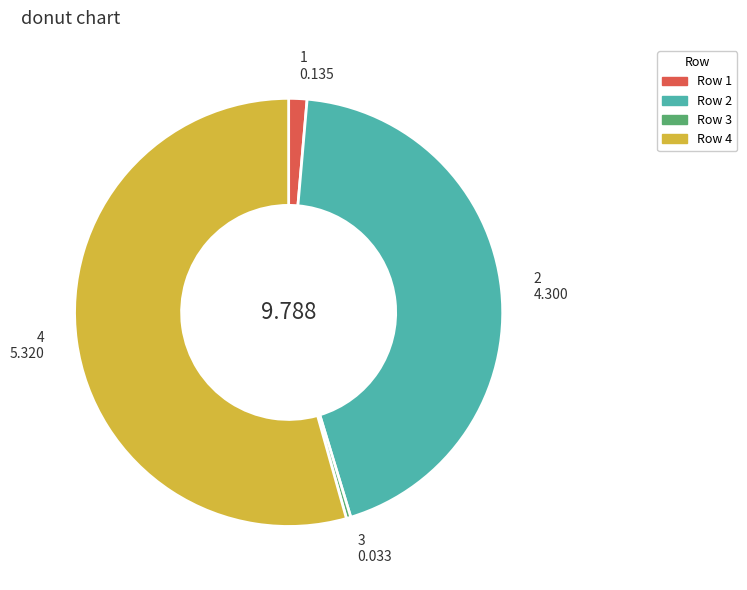

Is there any slice that represents more than half of the pie?

Yes